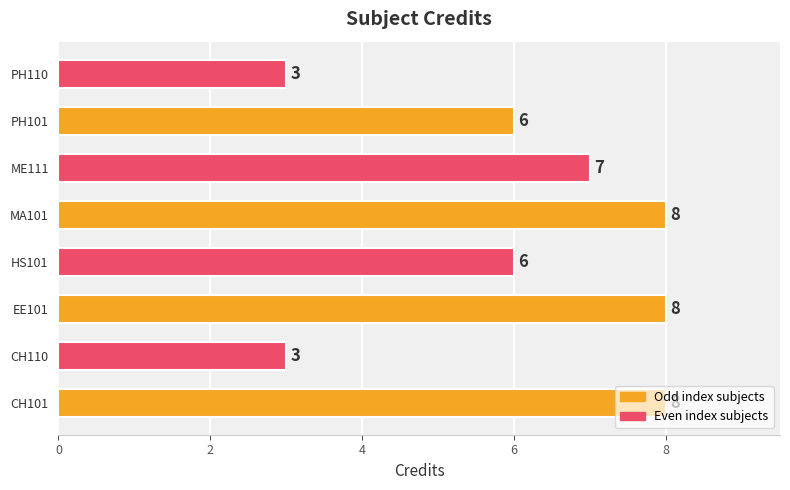

How many series are shown in this chart?

1